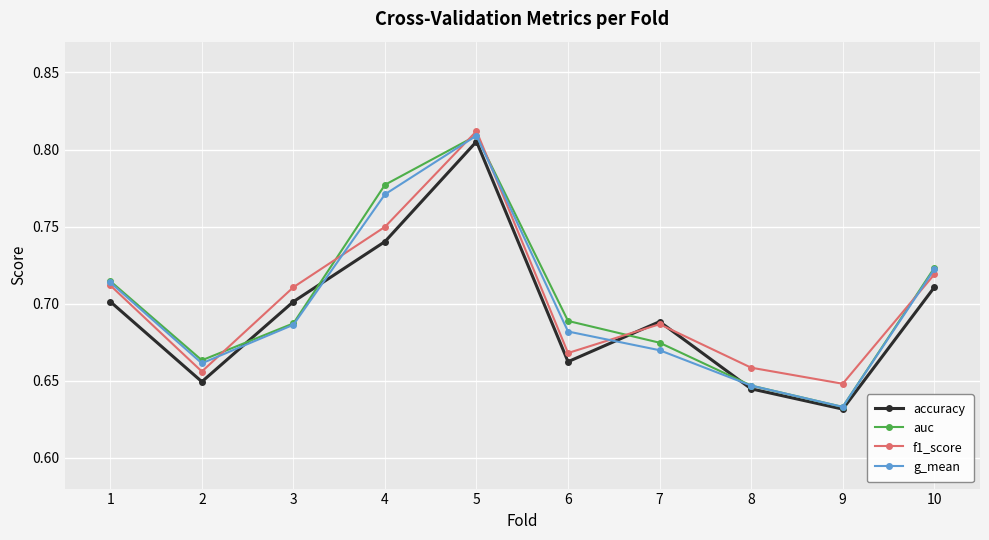

Which series has the widest spread of values?

auc